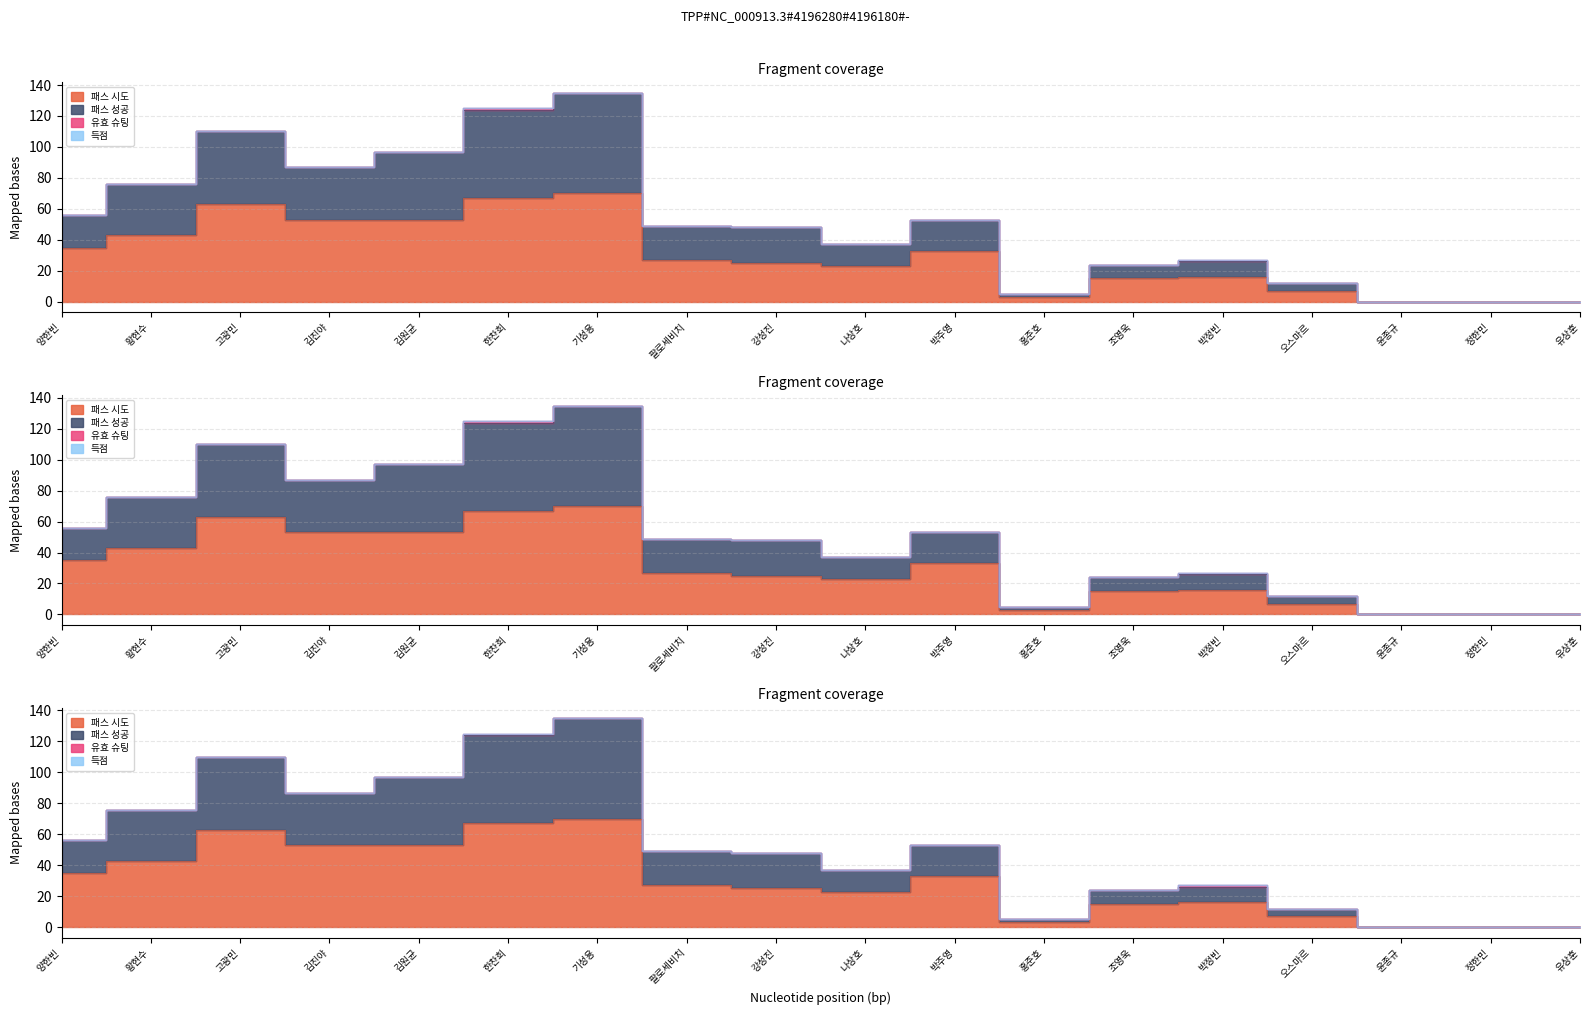

How many data points in 패스 성공 are less than 49?

9